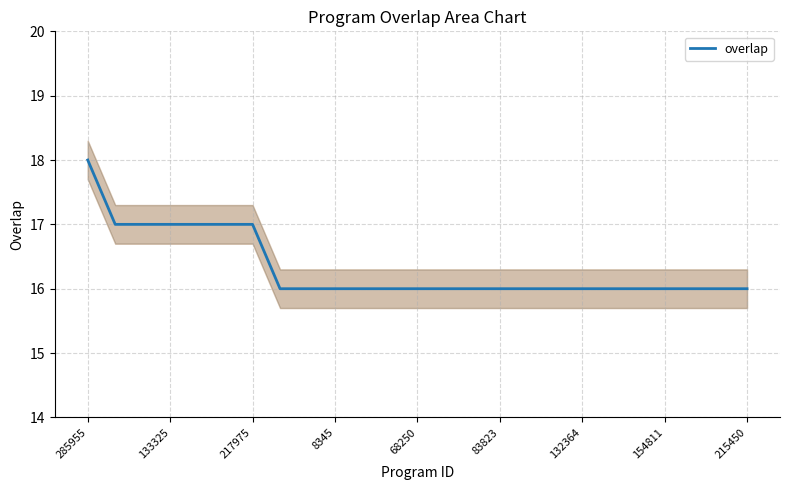

What is the label of the 12th point from the right?

13